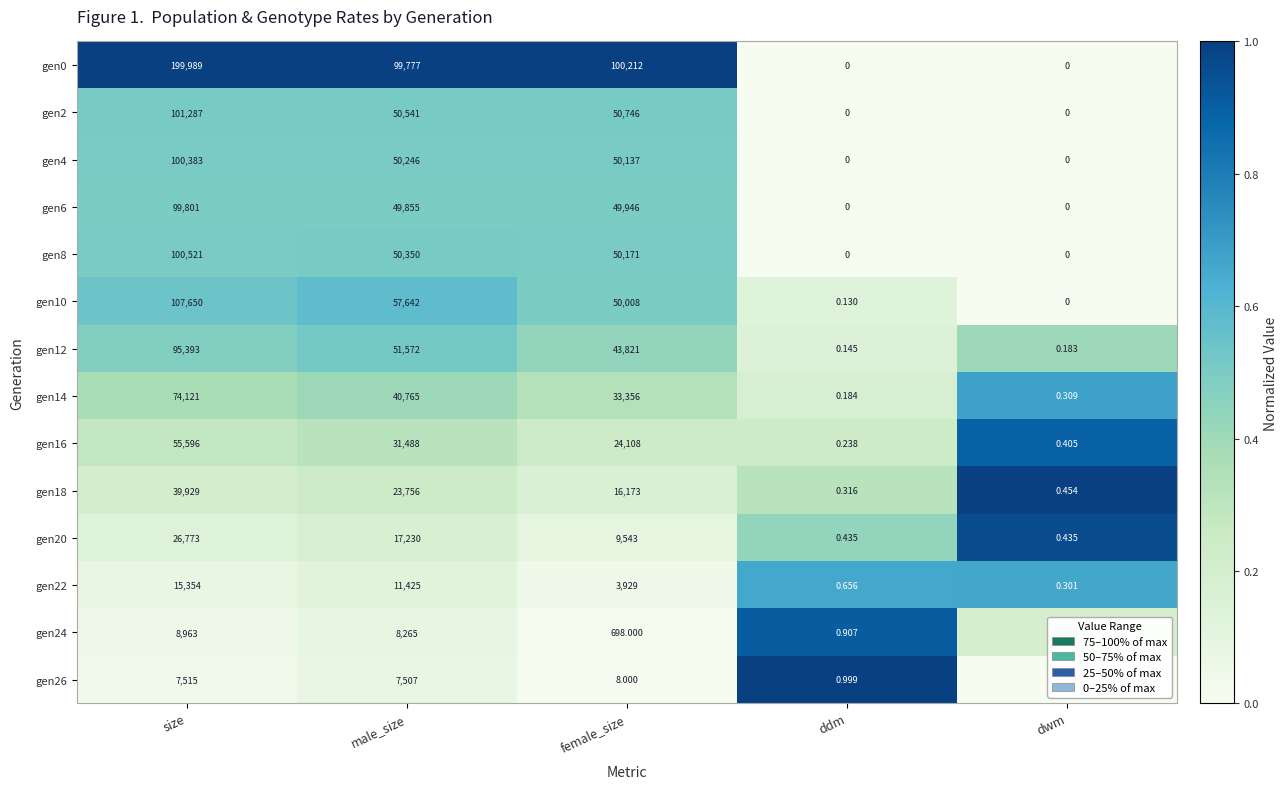

At which category is the sum across all series the highest?

size